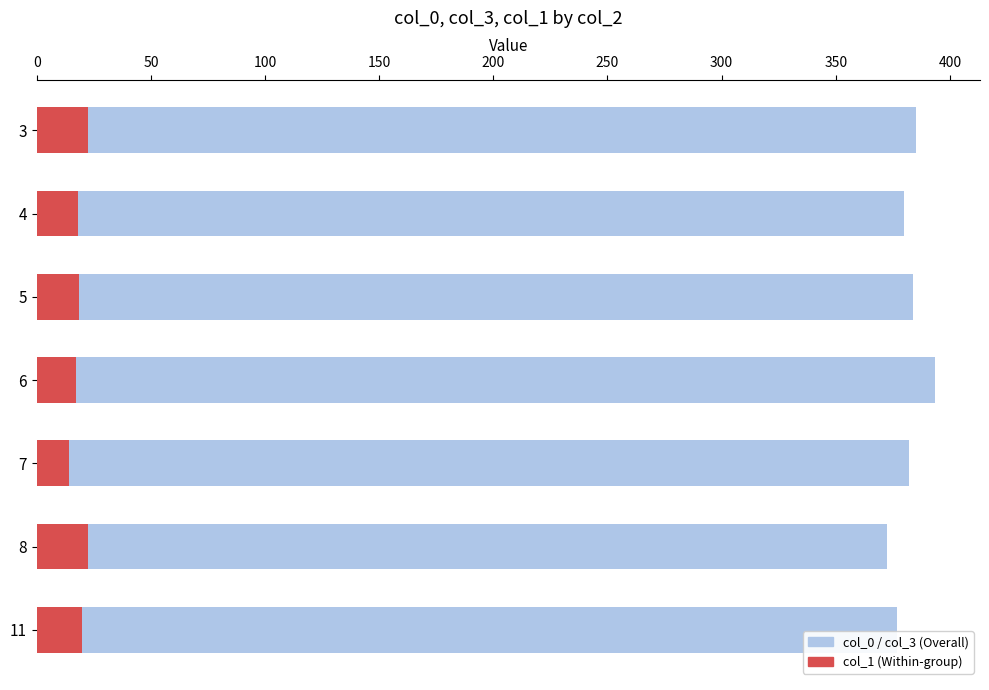

List the series in order of their overall mean, lowest first.

col_1, col_3, col_0